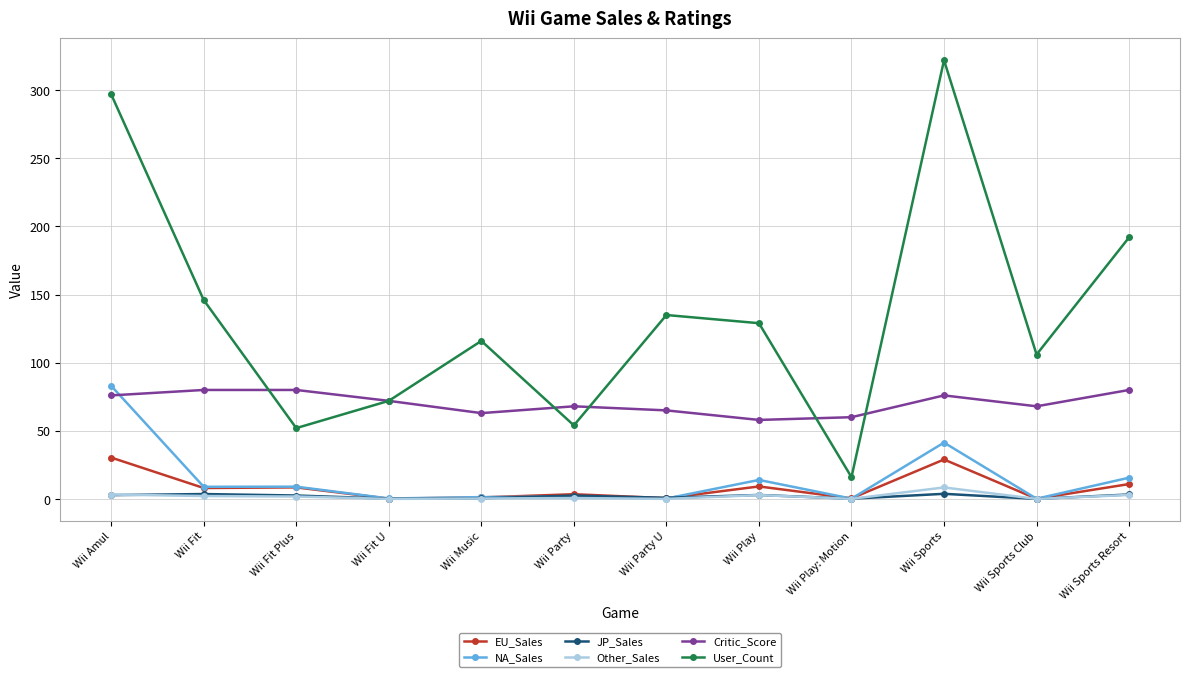

Which series changed the most between Wii Party and Wii Party U?

User_Count